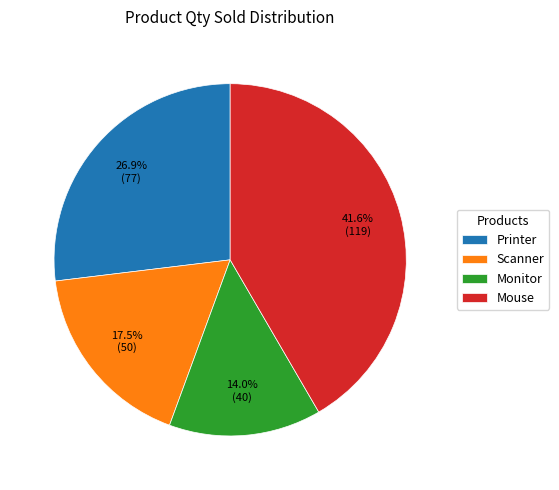

Combined, what portion of the pie is Mouse and Printer?

68.5%